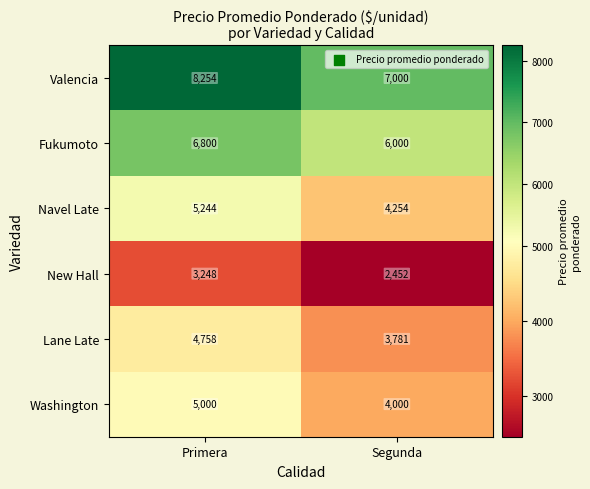

What is the average value of the Washington series?

4500